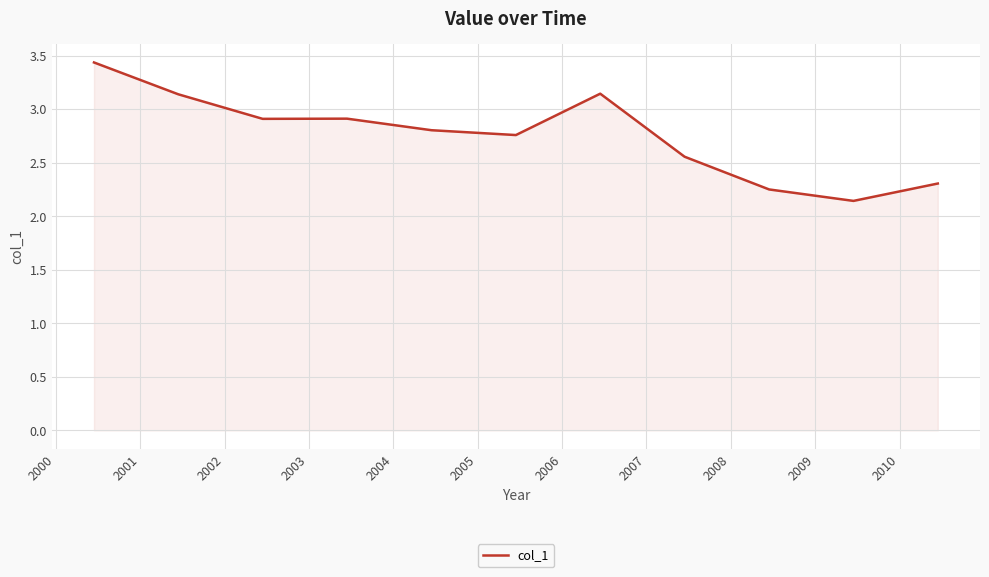

What is the difference between the maximum and minimum values?

1.3